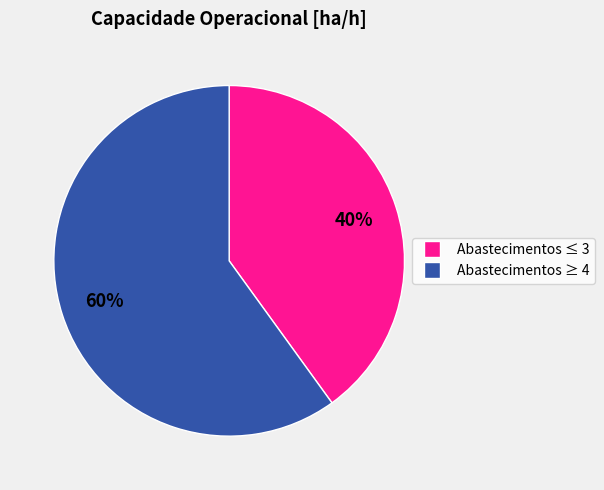

Which has a higher value, Abastecimentos ≥ 4 or Abastecimentos ≤ 3?

Abastecimentos ≥ 4